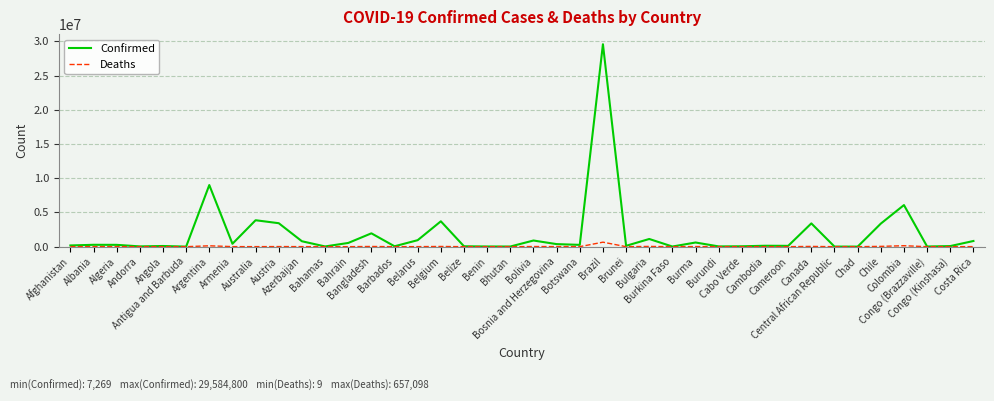

What is the difference between the second highest and minimum values in the Confirmed series?

8997560